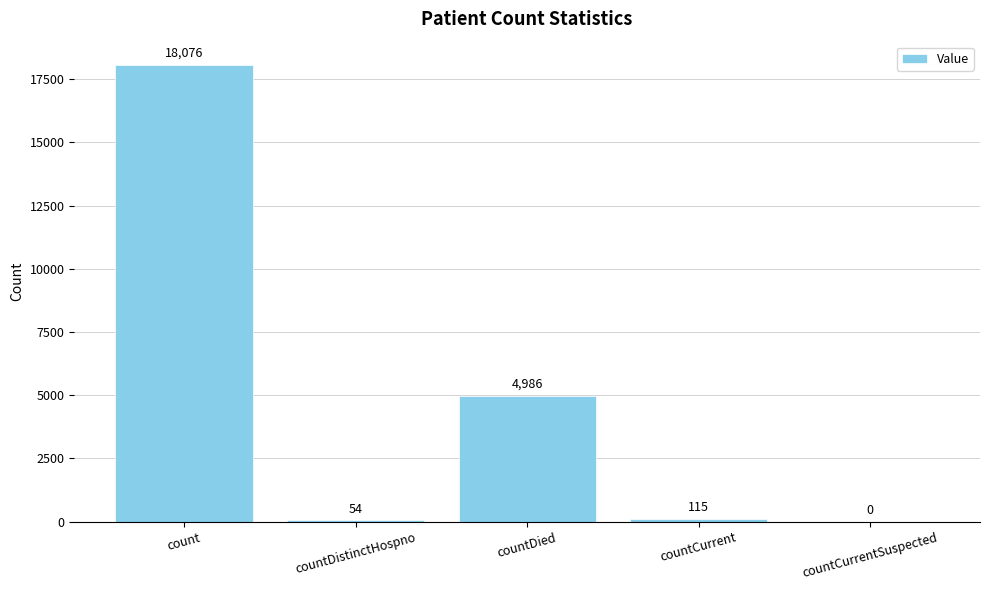

What is the maximum value shown in the chart?

18076